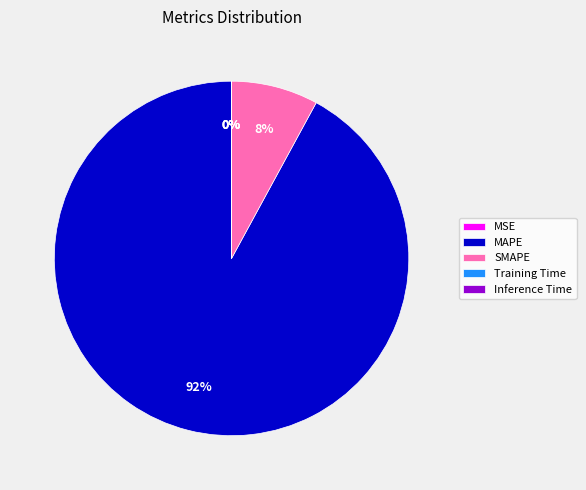

Is there a majority slice in this chart?

Yes